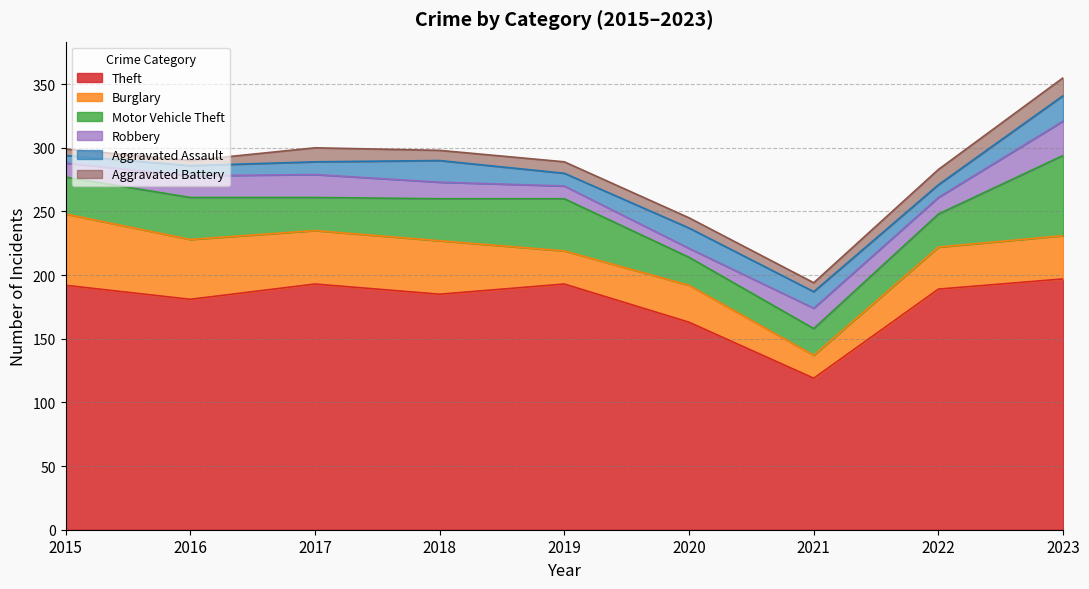

In Aggravated Assault, how many points are higher than both neighbors (excluding endpoints)?

2